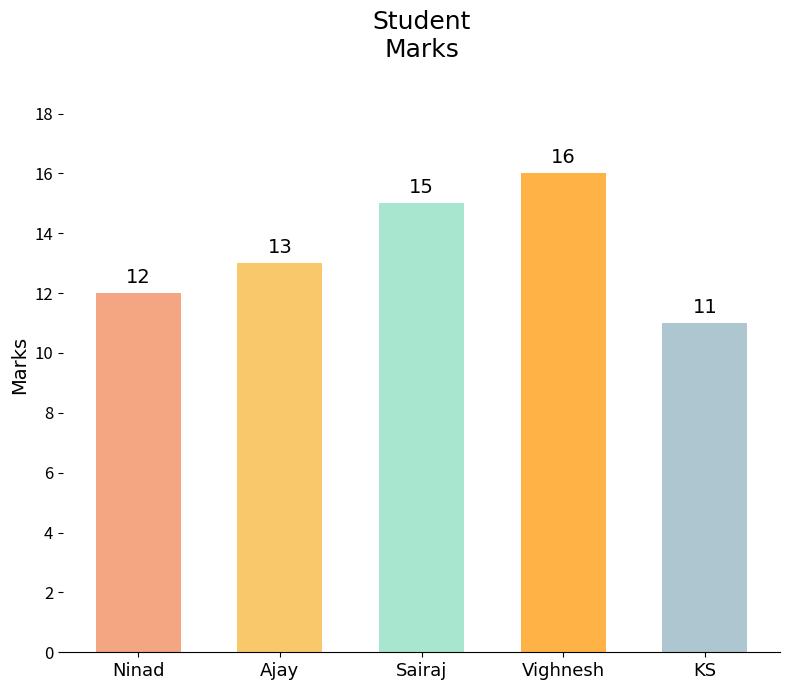

How many bars are there in total?

5